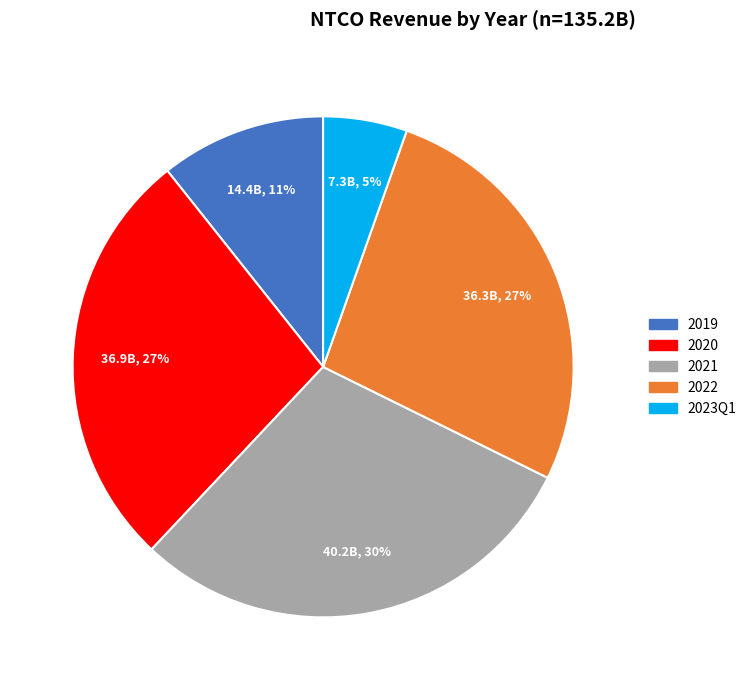

To the nearest percent, what is the average slice percentage?

20%